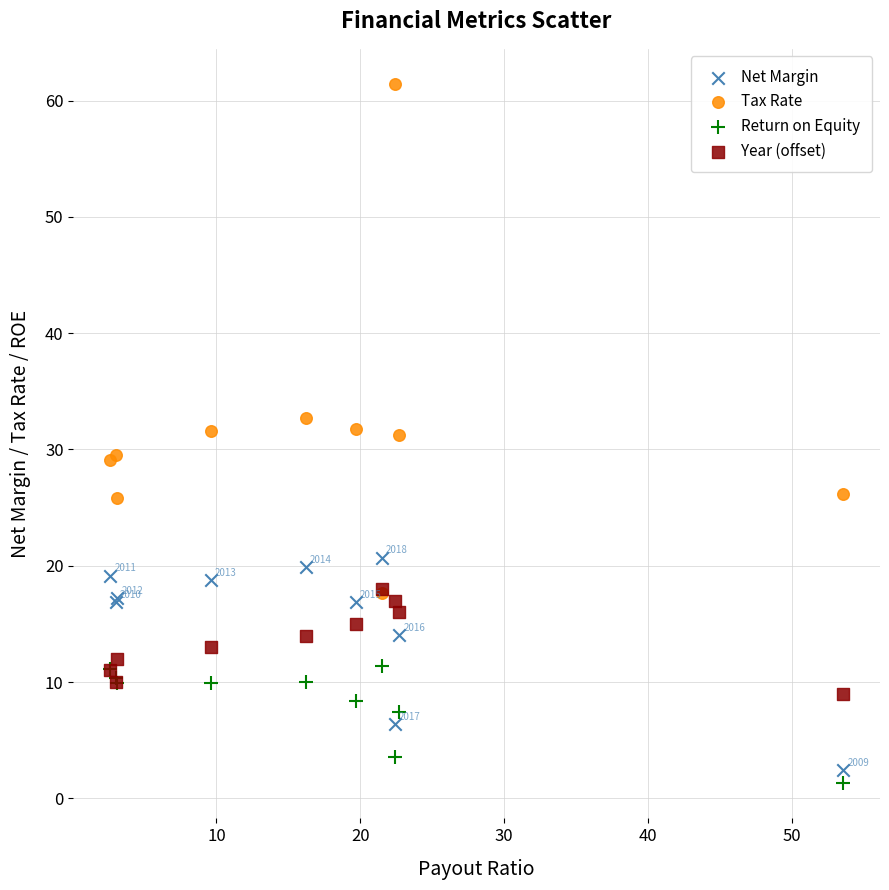

In the Tax Rate series, what Y value is closest to 39?

32.7